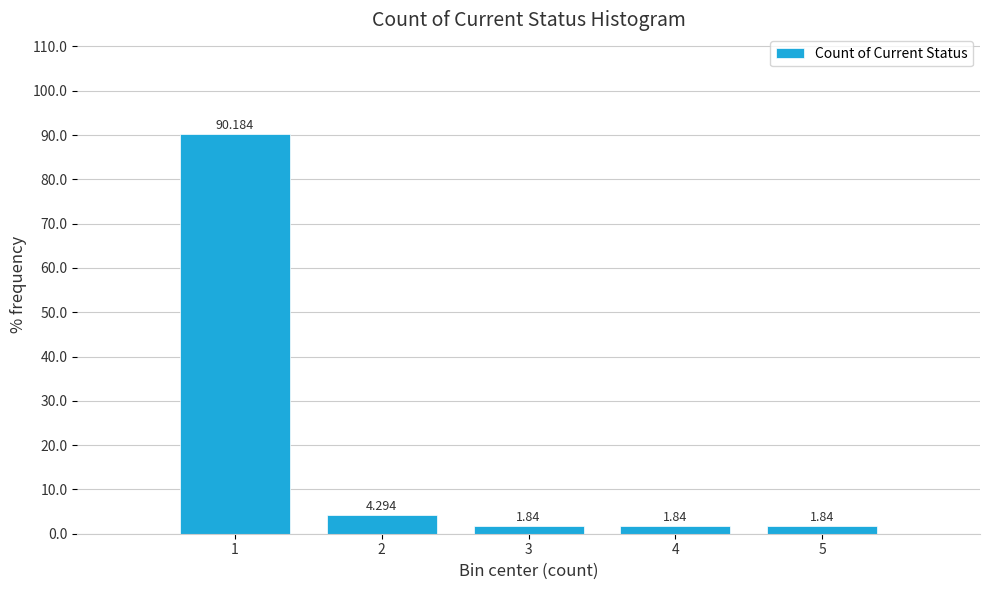

Reading left to right, transcribe this chart: for each bar, give the range it covers on the x-axis and its height.

0.5 to 1.5: 90.184
1.5 to 2.5: 4.294
2.5 to 3.5: 1.840
3.5 to 4.5: 1.840
4.5 to 5.5: 1.840